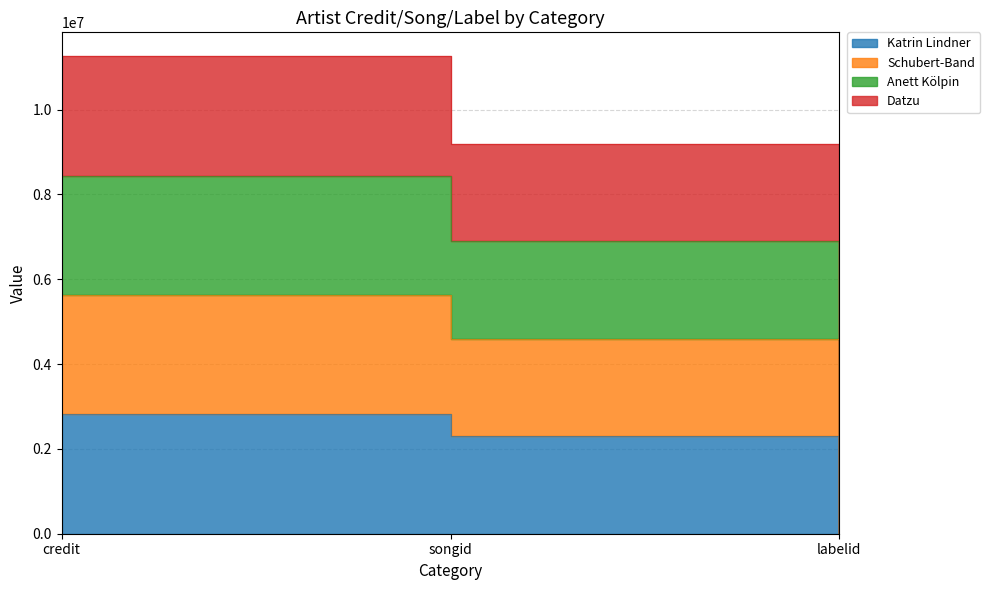

What position from the left is songid?

2